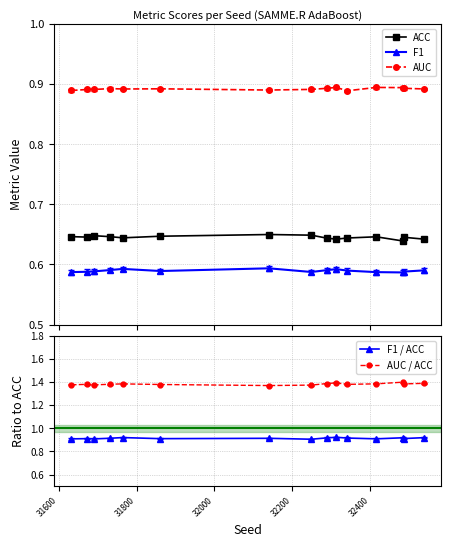

What are all the series names shown in the legend?

ACC, F1, AUC, F1 / ACC, AUC / ACC